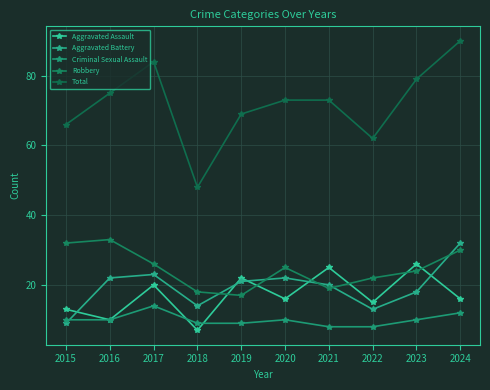

What are all the series names shown in the legend?

Aggravated Assault, Aggravated Battery, Criminal Sexual Assault, Robbery, Total